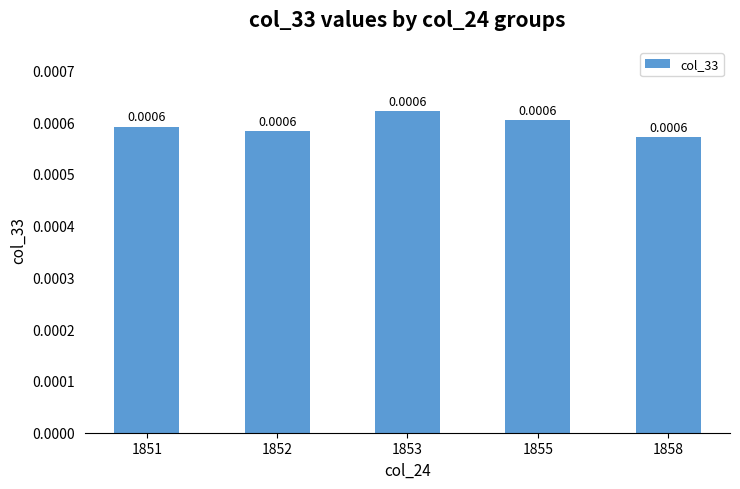

Count the number of data series in this chart.

1